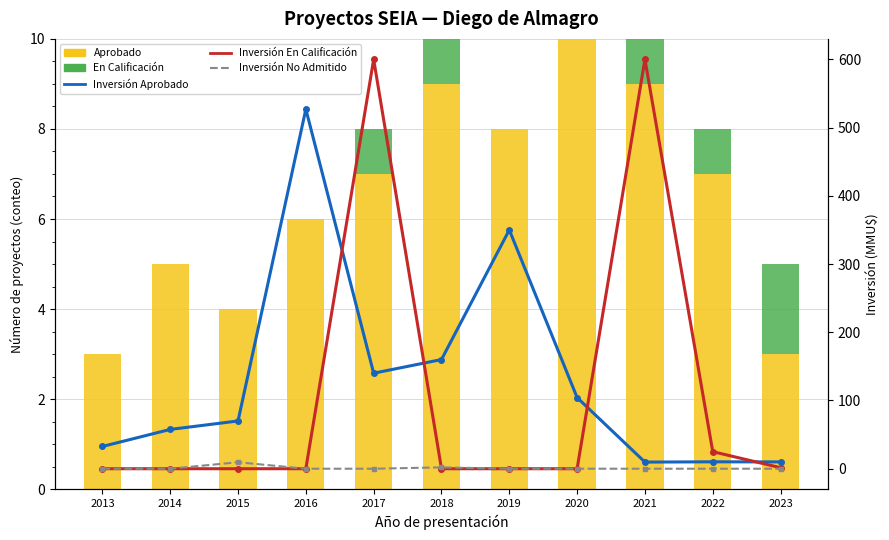

Rank the series at 2019 from lowest to highest value.

En Calificación, Inversión En Calificación, Inversión No Admitido, Aprobado, Inversión Aprobado